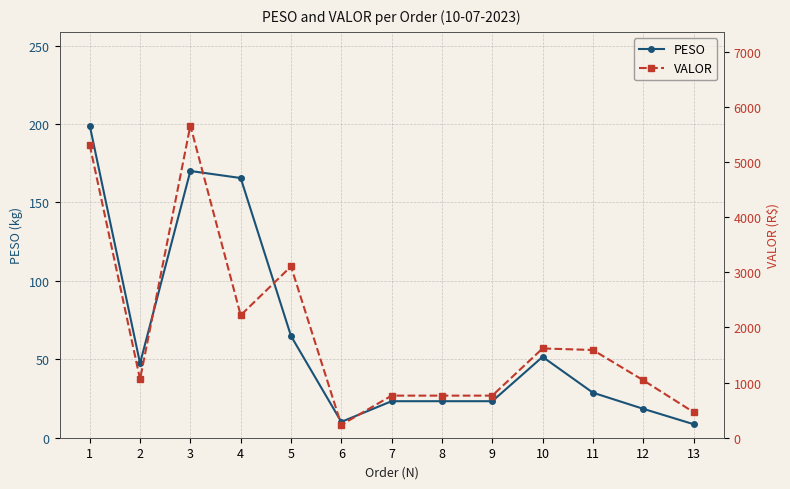

List the series in order of their peak value, highest first.

VALOR, PESO